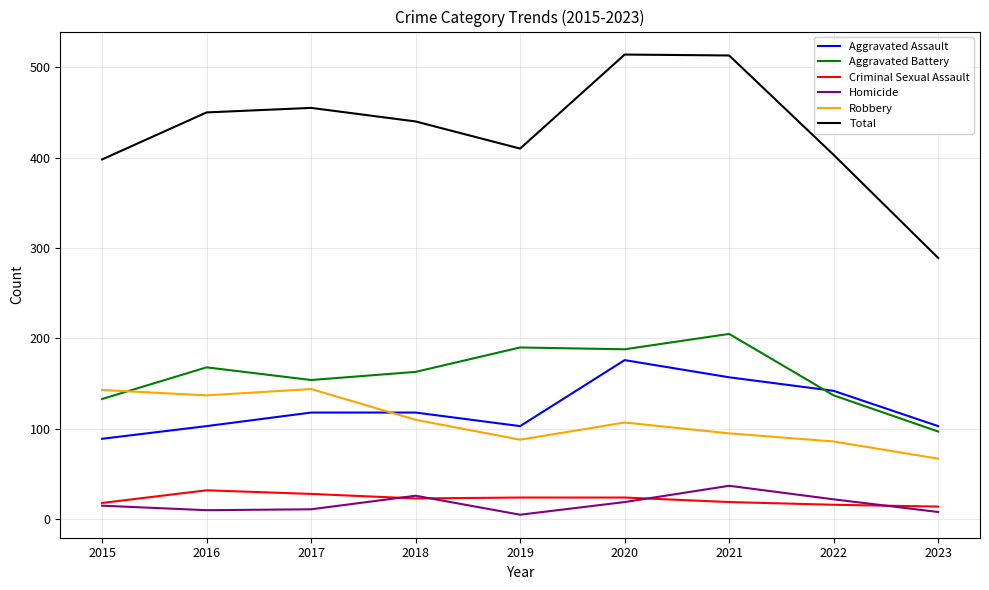

In Homicide, how many points are higher than both neighbors (excluding endpoints)?

2